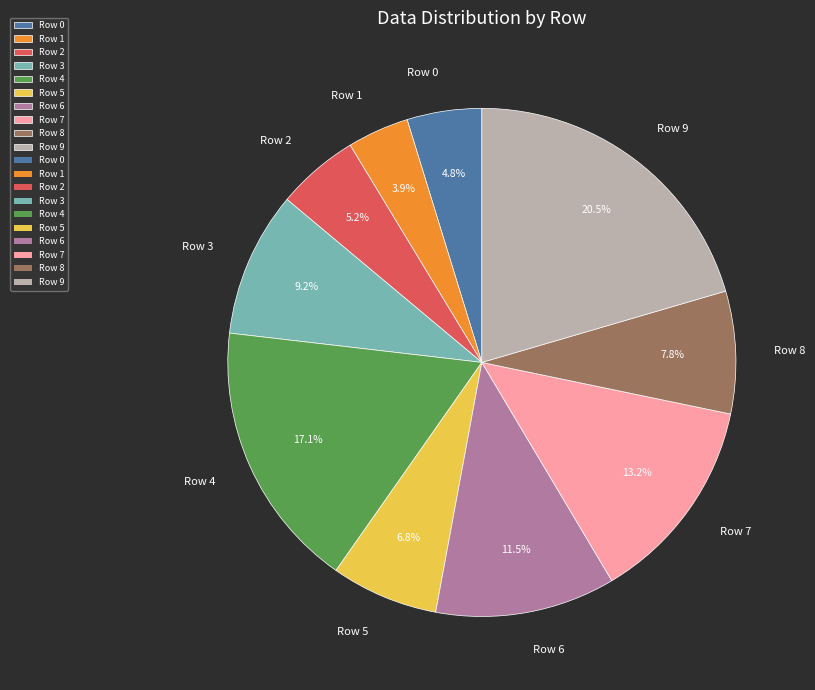

Which slice is the smallest?

Row 1